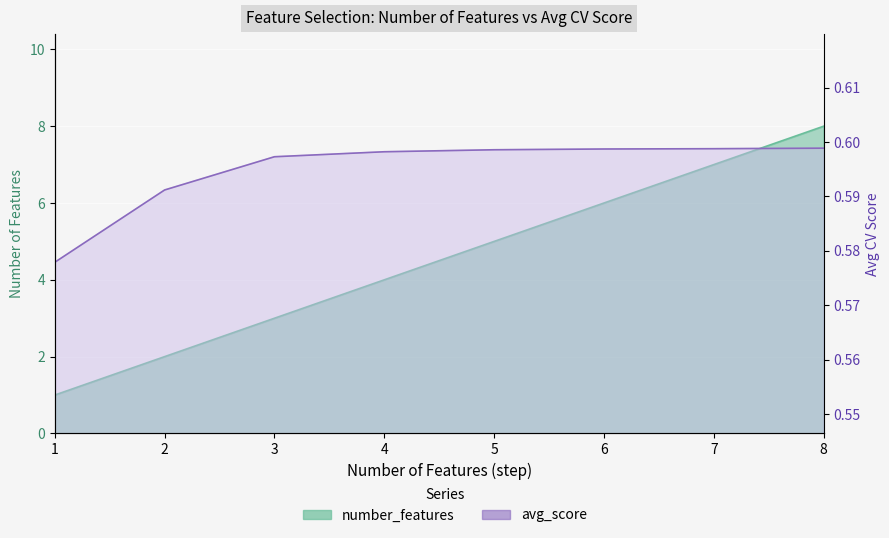

What is the highest value of the avg_score series?

0.6